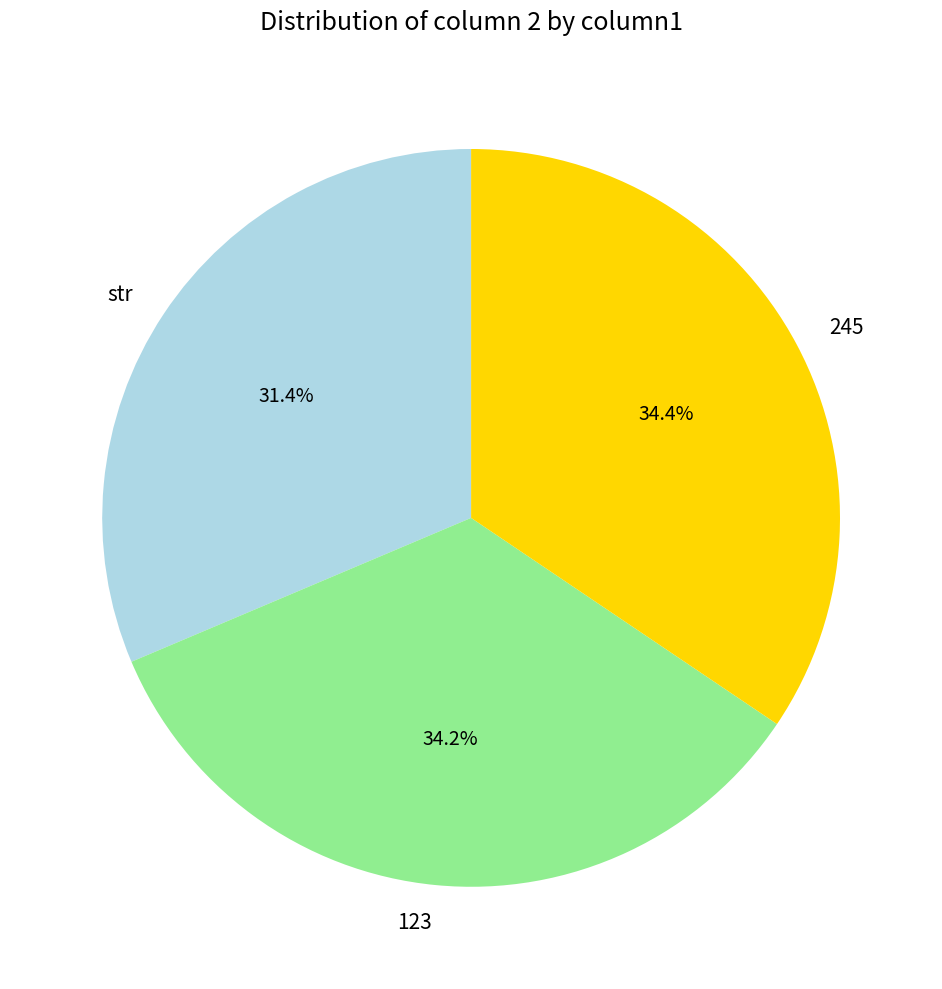

Is there any slice that represents more than half of the pie?

No